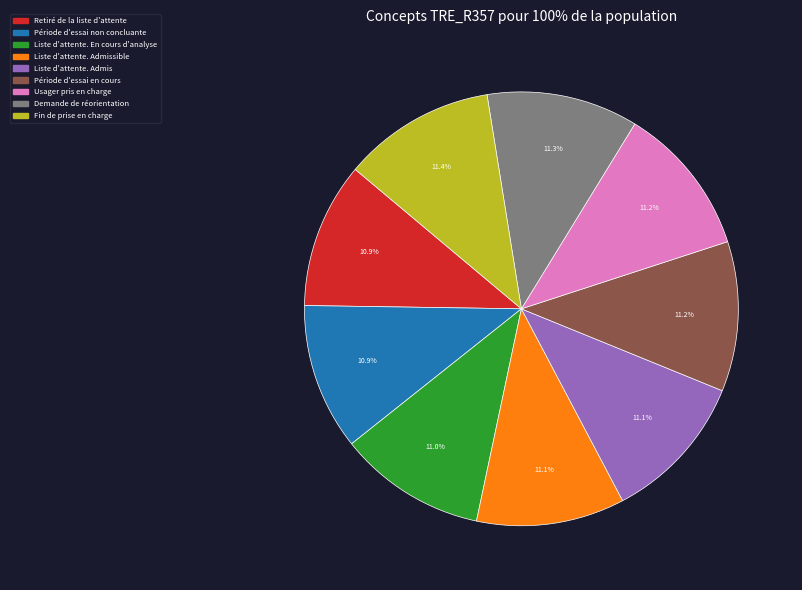

Is there any slice that represents more than half of the pie?

No